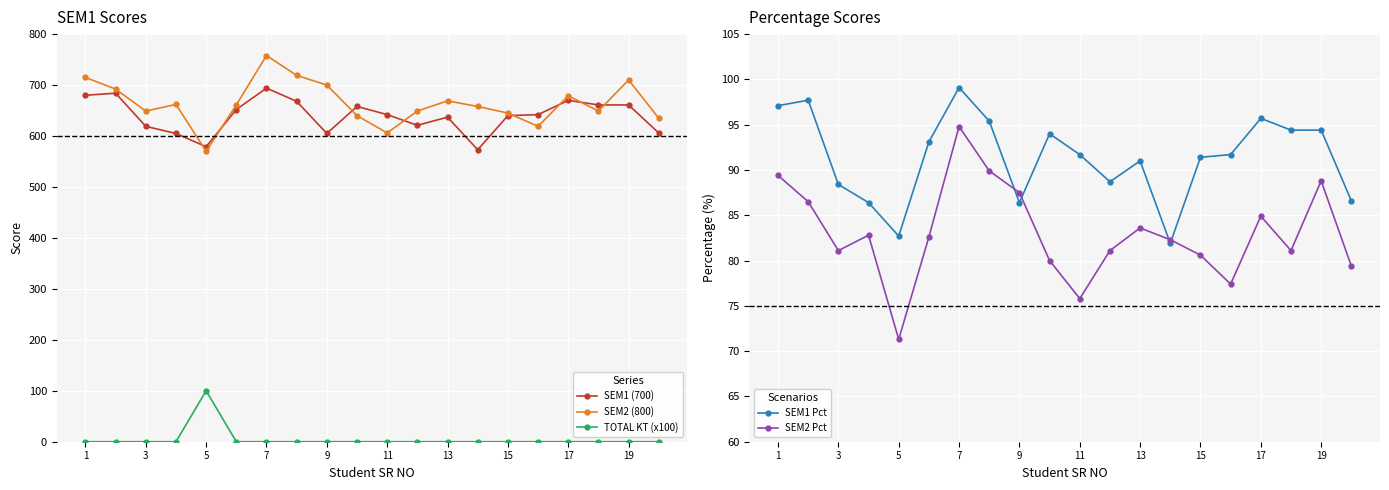

How many series are shown in this chart?

5